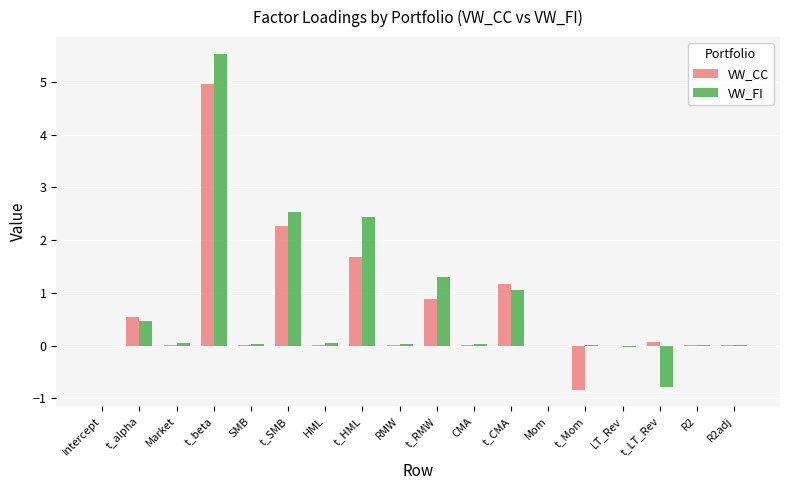

Which series has the widest spread of values?

VW_FI